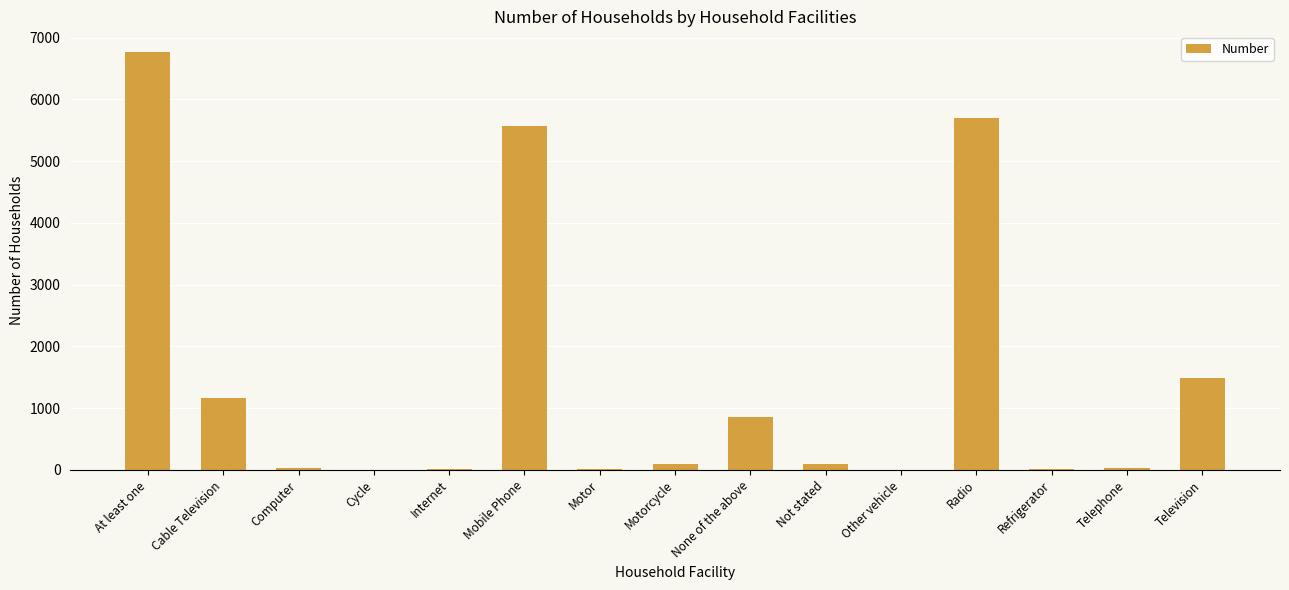

The value at Cable Television is 1158. True or false?

True